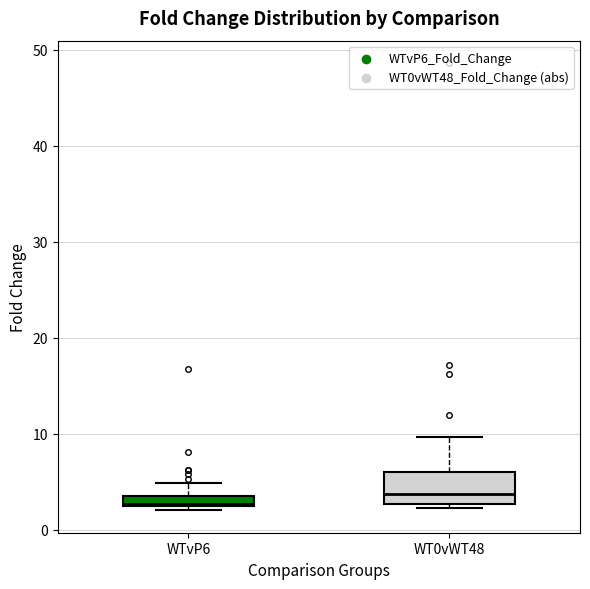

Where is the upper edge of the box for WTvP6 on the y-axis? The values are not printed on the chart, so give them approximately, as read against the axis.

4